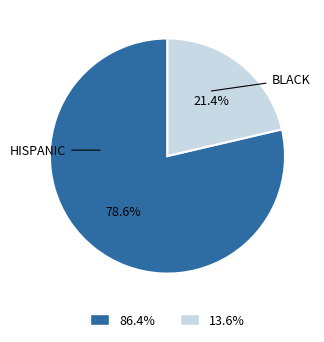

Which slice is the smallest?

BLACK